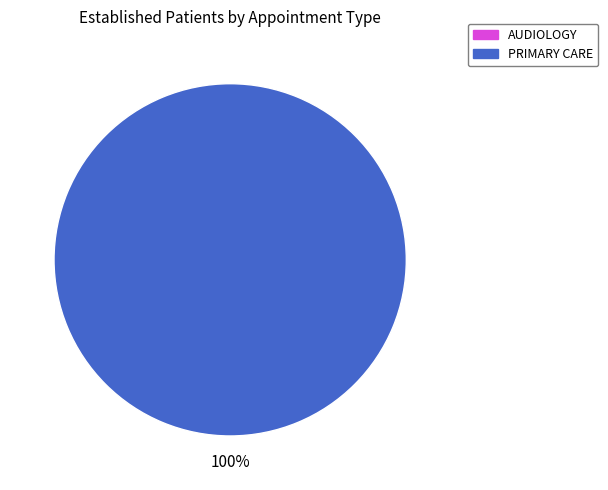

Is there any slice that represents more than half of the pie?

Yes